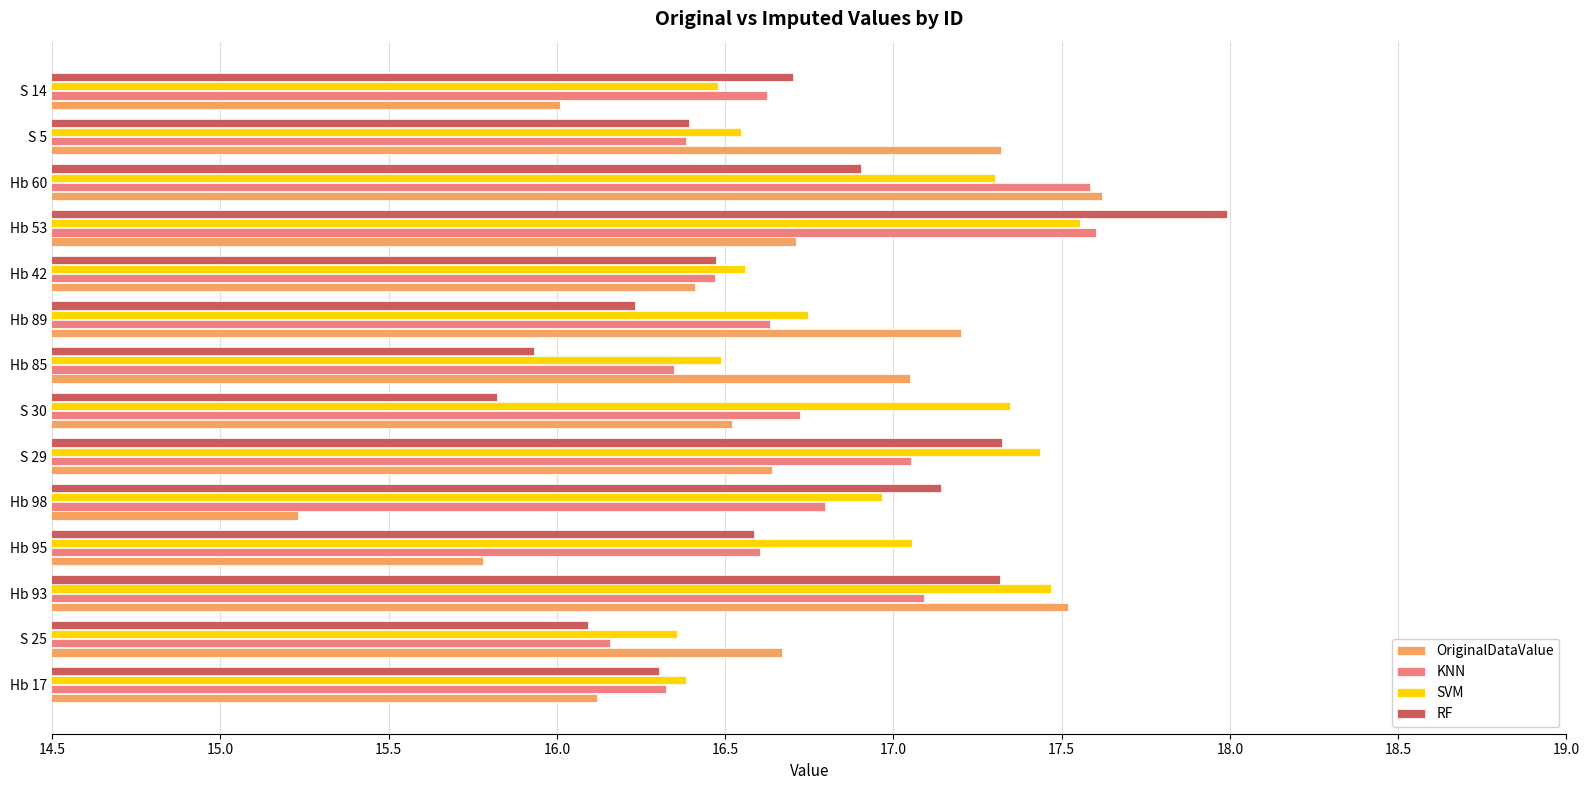

What is the greatest value displayed?

18.0